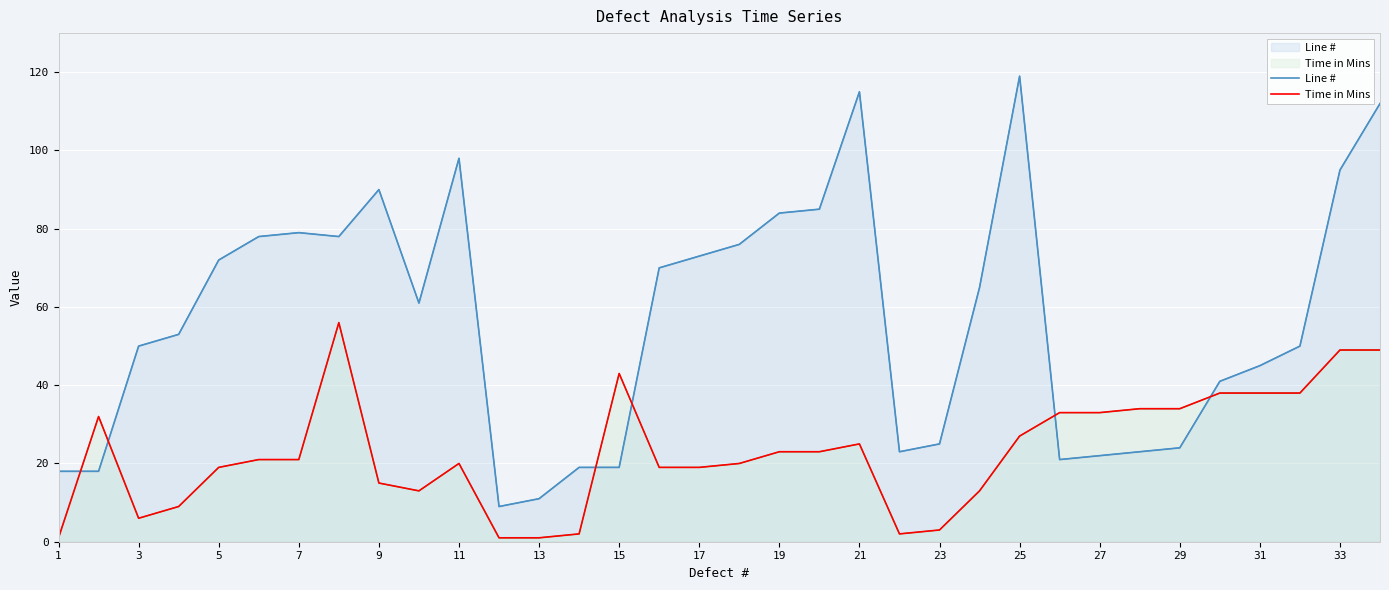

What is the sum of all Line # values?

1921